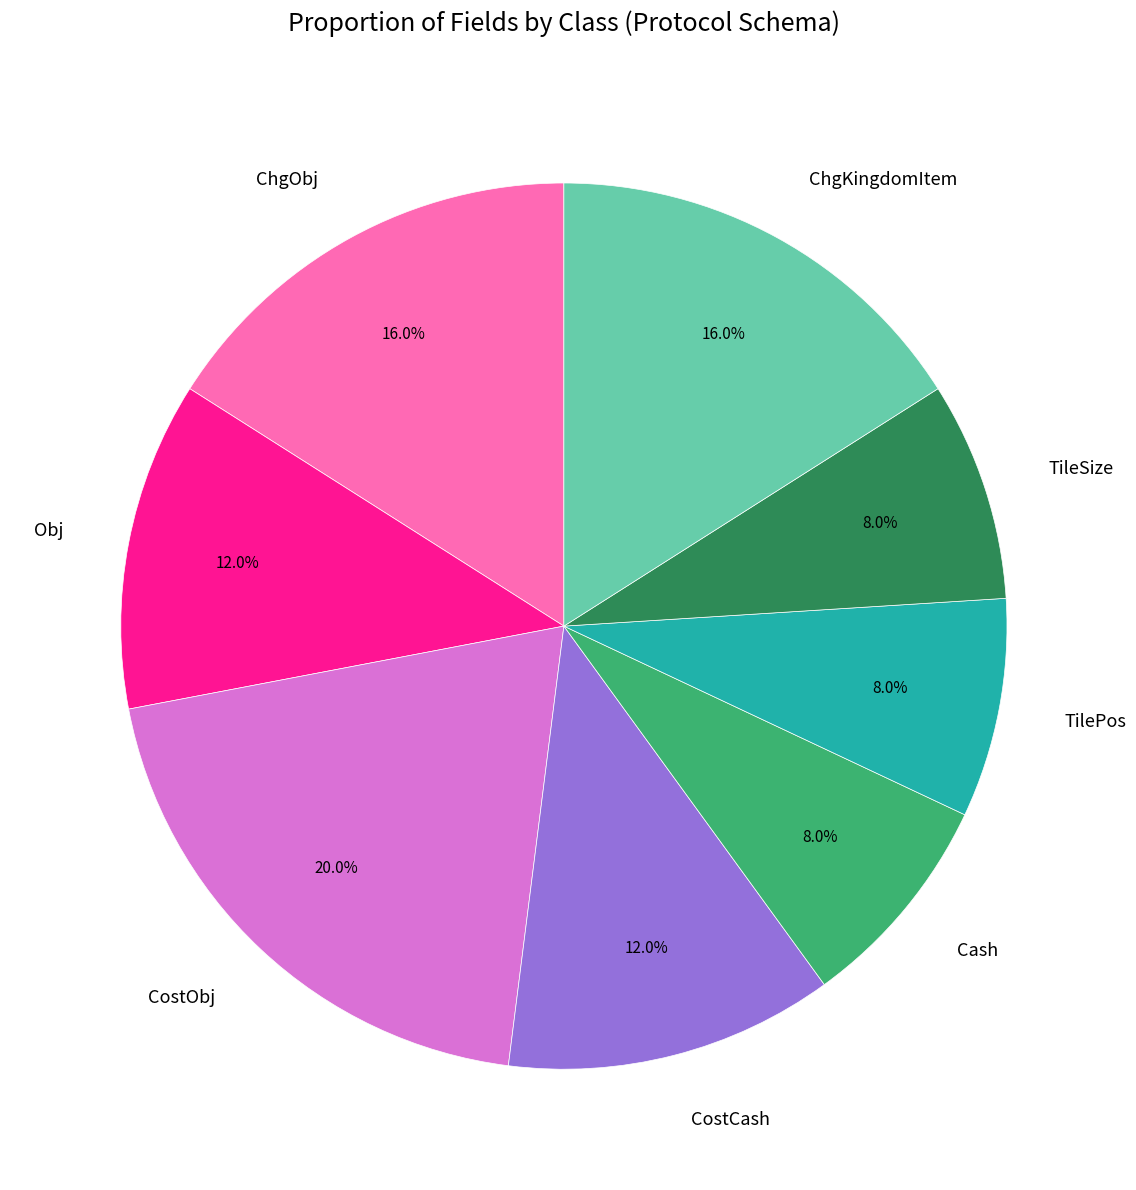

True or false: CostCash accounts for 6% of the total.

False